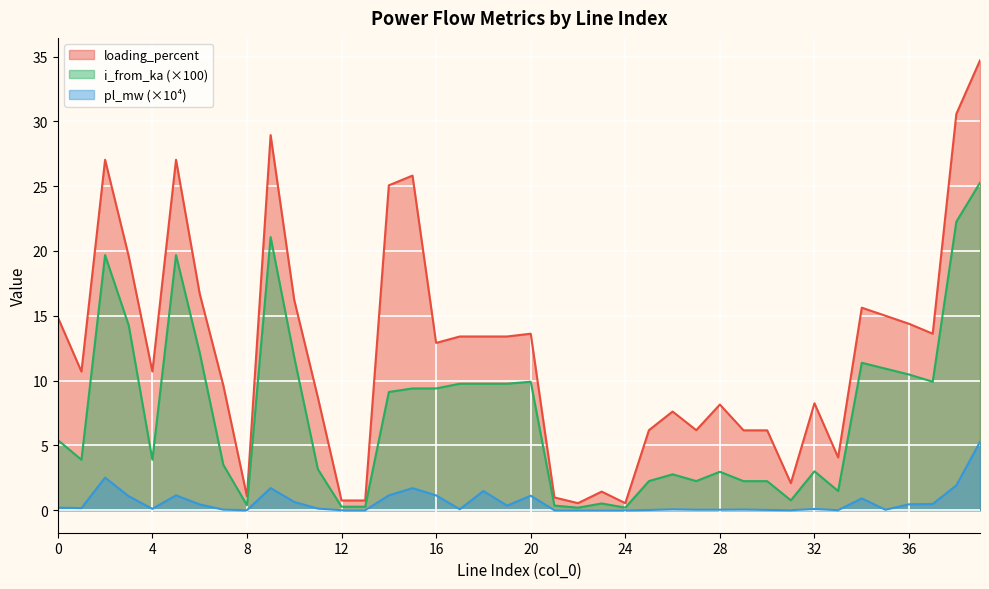

What is the difference between the pl_mw values at 1 and 6?

0.3